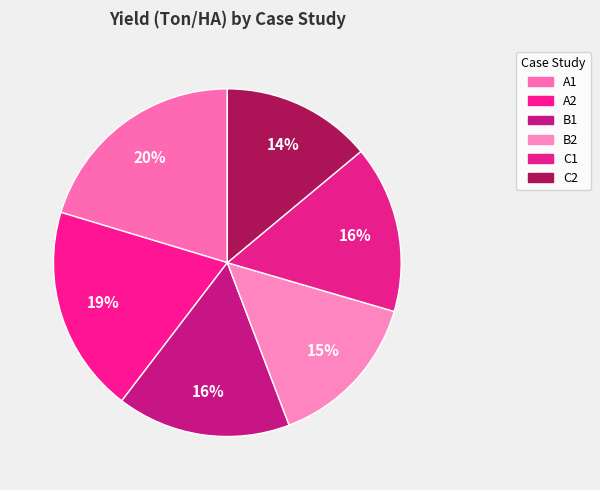

To the nearest percent, what is the difference between the largest and smallest slice percentages?

6%